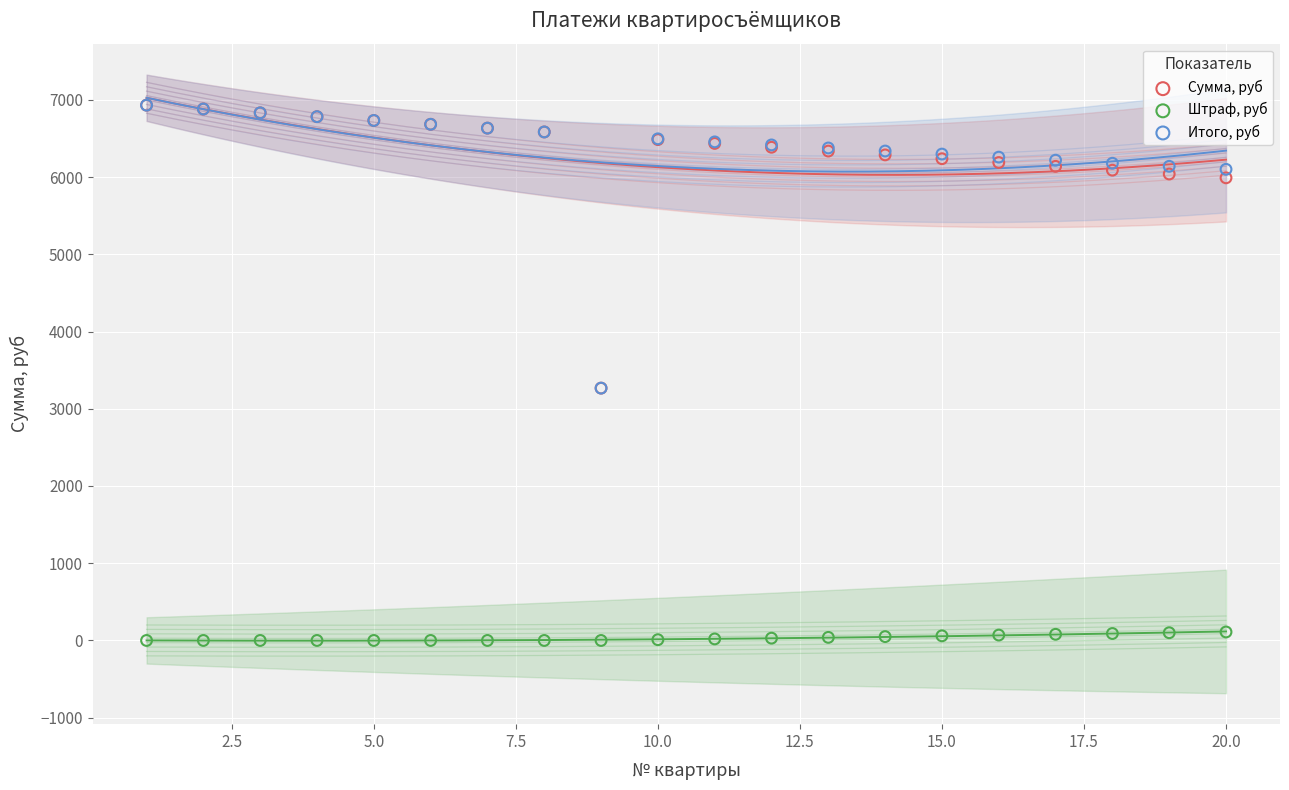

What are all the series names shown in the legend?

Сумма, руб, Штраф, руб, Итого, руб